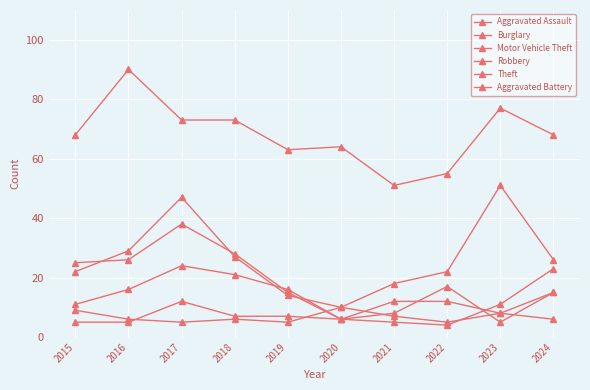

What is the value of the Motor Vehicle Theft point at the 5th from the left?

14